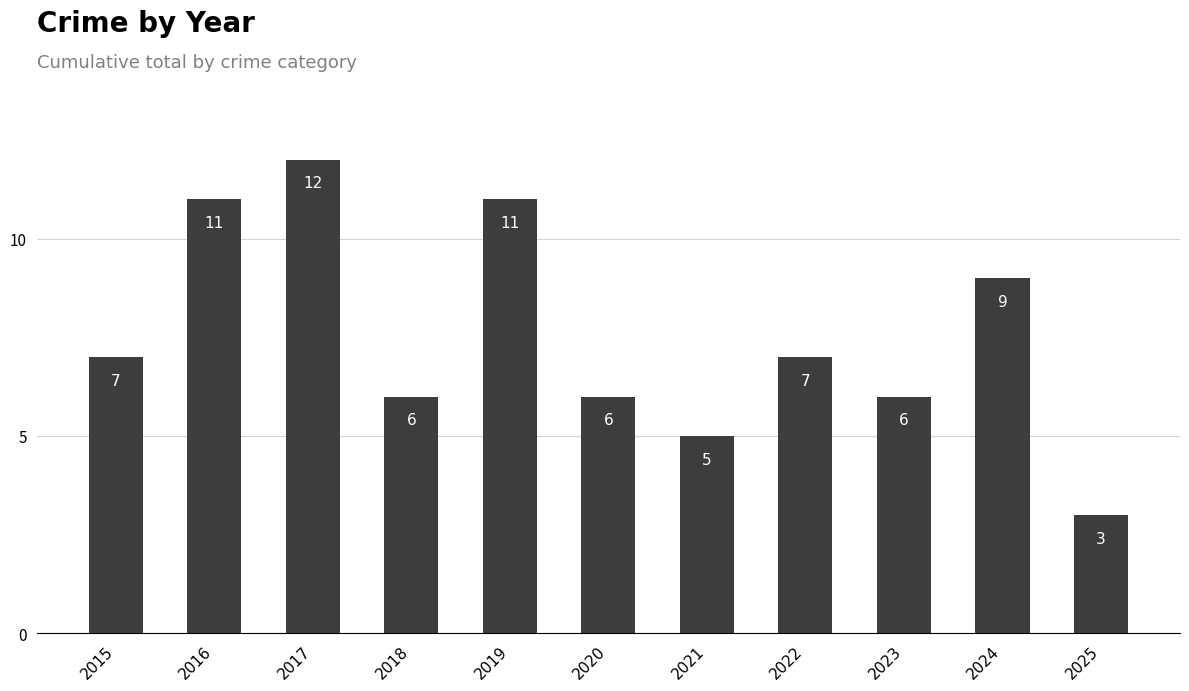

Reading right to left, transcribe all the data shown in this chart.

3	9	6	7	5	6	11	6	12	11	7